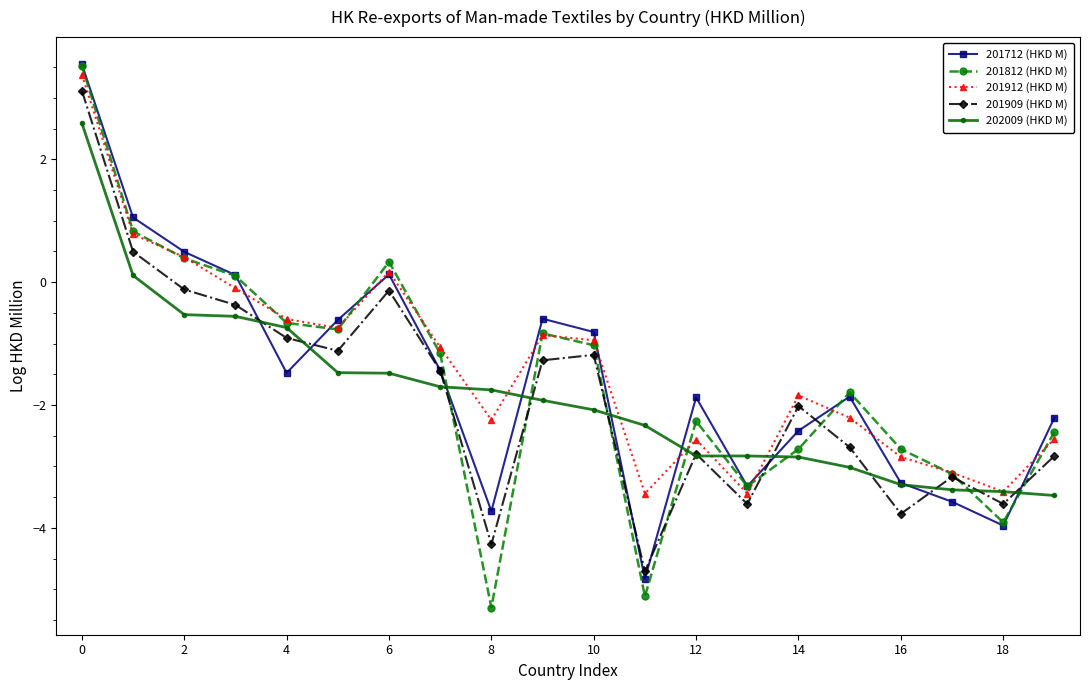

What is the lowest value of the 201912 (HKD M) series?

-3.4